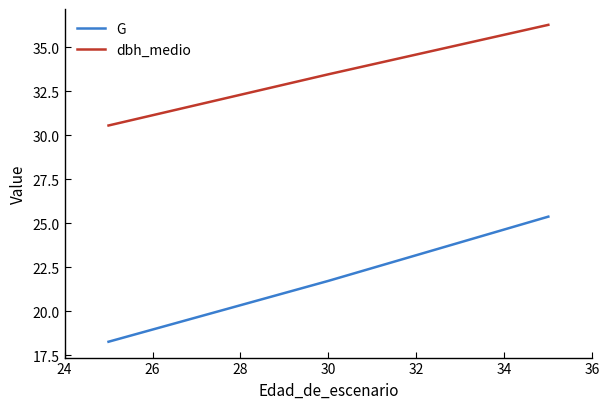

Which series has the largest range (max minus min)?

G